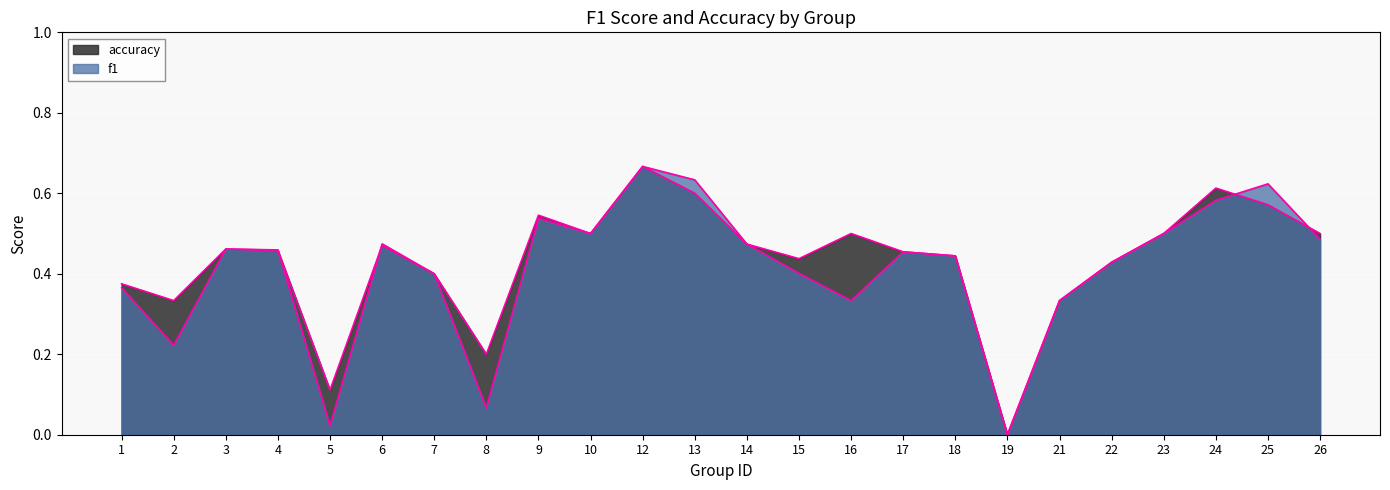

Reading left to right, transcribe all the data shown in this chart.

f1: 1=0.4	2=0.2	3=0.5	4=0.5	5=0.0	6=0.5	7=0.4	8=0.1	9=0.5	10=0.5	12=0.7	13=0.6	14=0.5	15=0.4	16=0.3	17=0.5	18=0.4	19=0.0	21=0.3	22=0.4	23=0.5	24=0.6	25=0.6	26=0.5
accuracy: 1=0.4	2=0.3	3=0.5	4=0.5	5=0.1	6=0.5	7=0.4	8=0.2	9=0.5	10=0.5	12=0.7	13=0.6	14=0.5	15=0.4	16=0.5	17=0.5	18=0.4	19=0.0	21=0.3	22=0.4	23=0.5	24=0.6	25=0.6	26=0.5